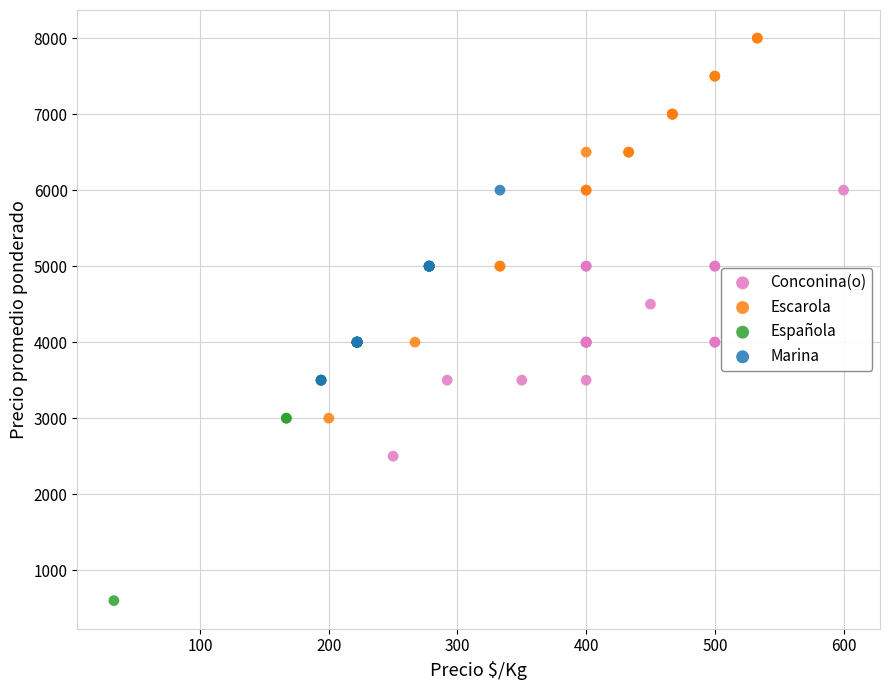

What are all the series names shown in the legend?

Conconina(o), Escarola, Española, Marina